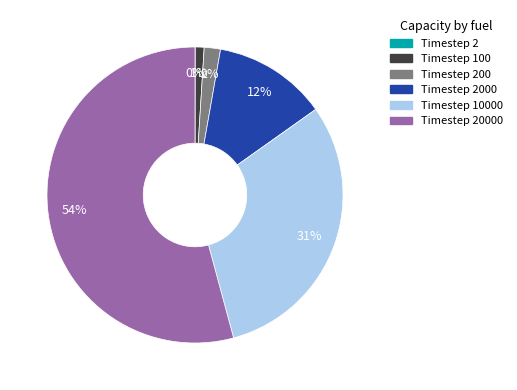

True or false: Timestep 100 accounts for 1% of the total.

True